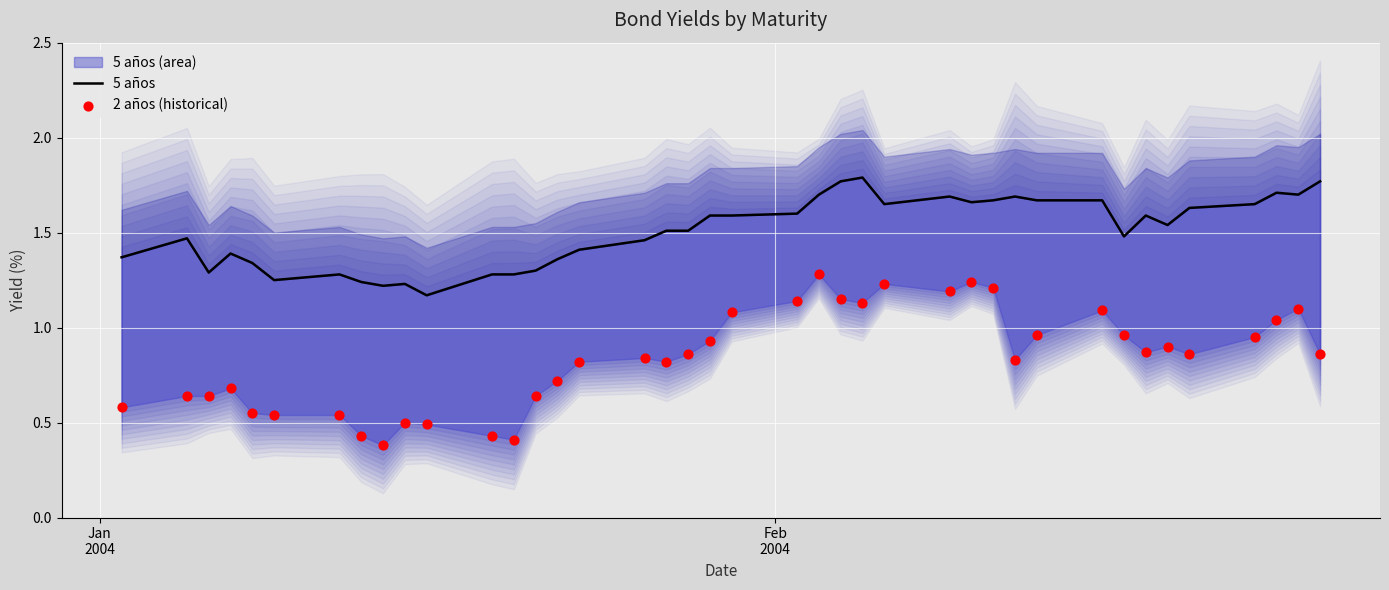

Which series has the largest total across all categories?

5 años